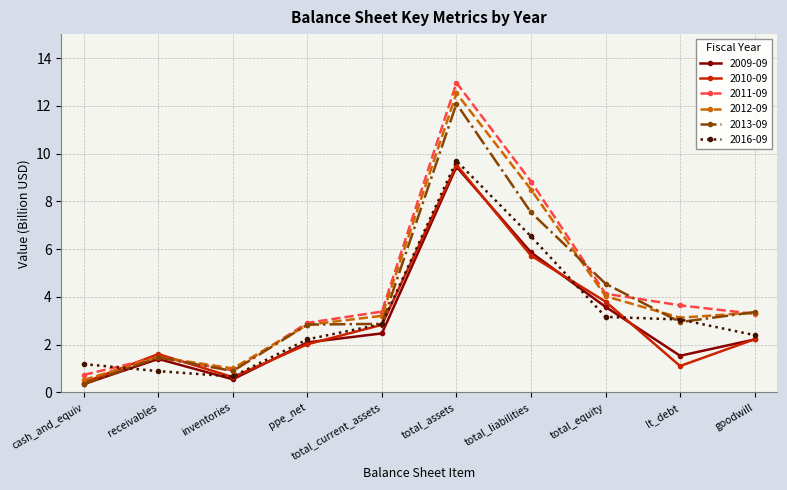

Is the value of 2011-09 at cash_and_equiv greater than the value of 2012-09 at total_current_assets?

No